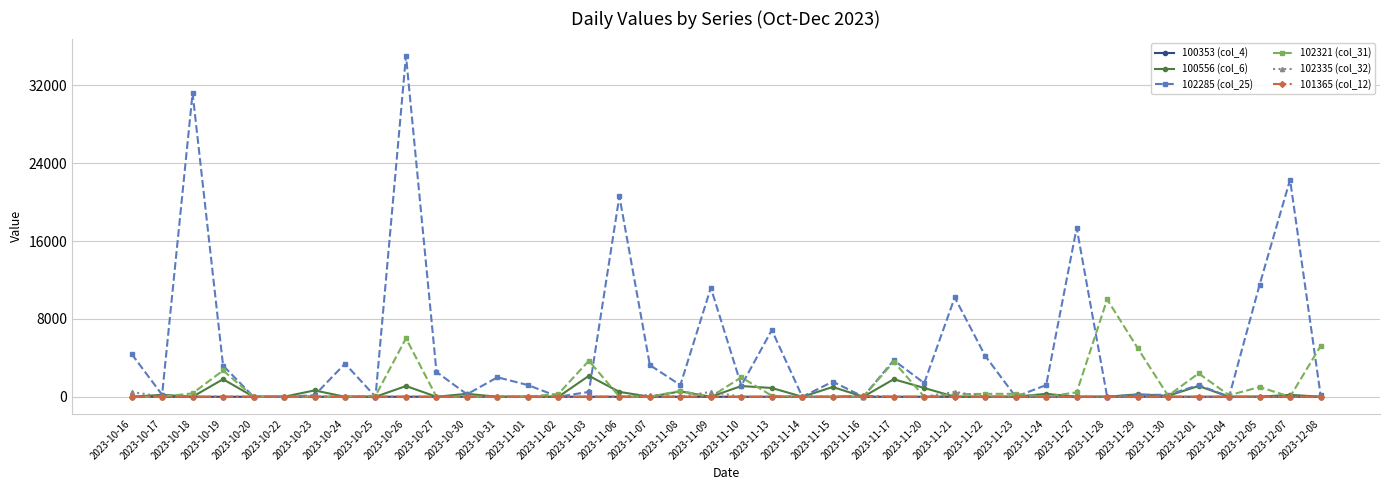

What position from the left is 2023-10-24?

8